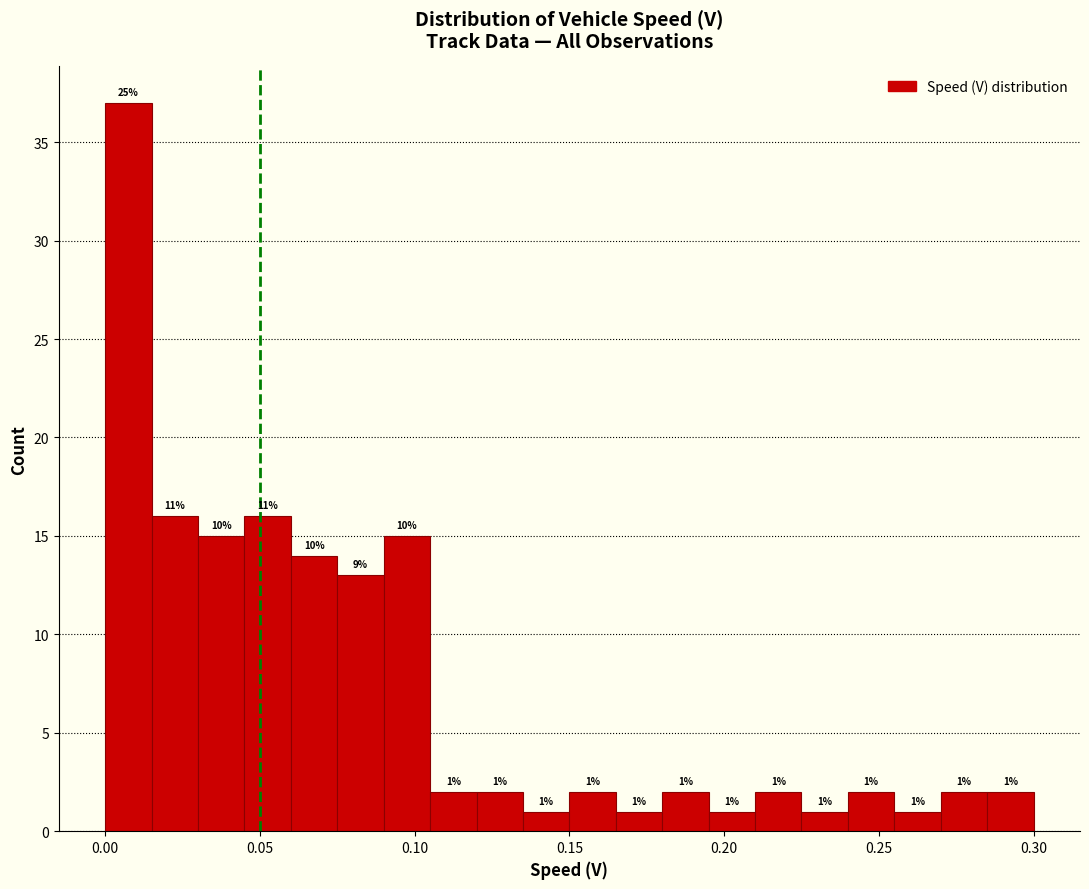

Read against the x-axis, roughly where is the centre of the tallest bar?

0.010